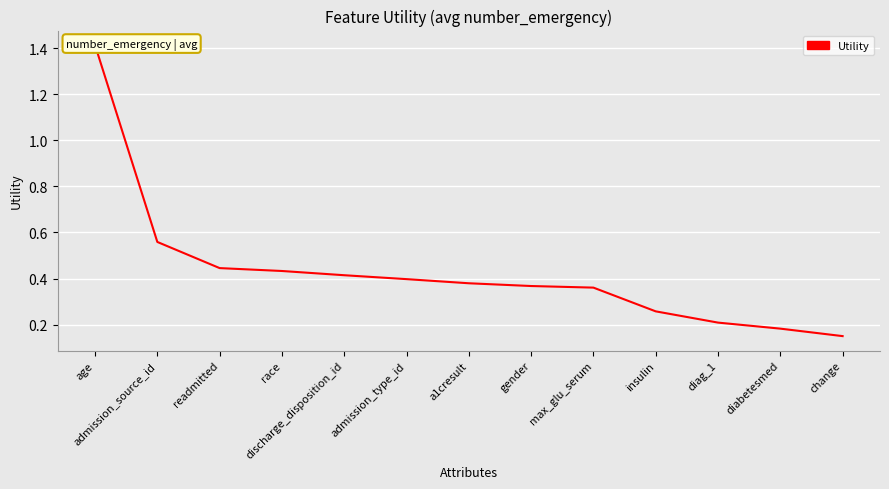

Reading right to left, list all the values displayed in this chart.

0.1	0.2	0.2	0.3	0.4	0.4	0.4	0.4	0.4	0.4	0.4	0.6	1.4